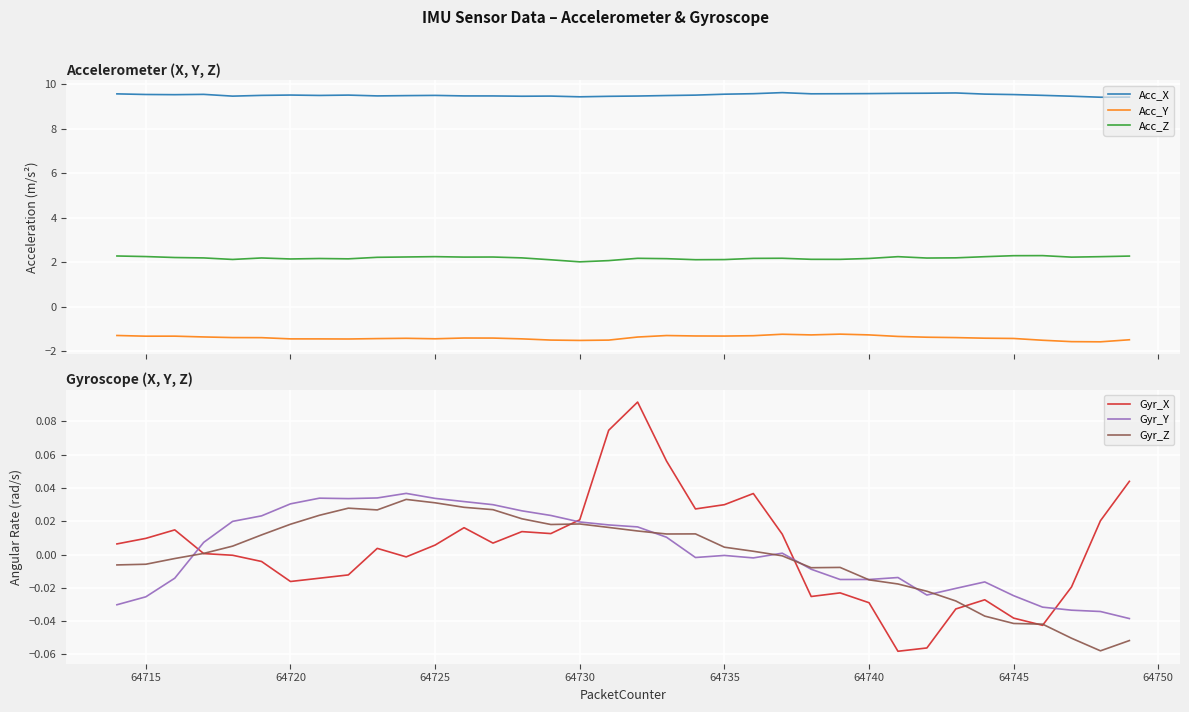

Which series has the largest range (max minus min)?

Acc_Y